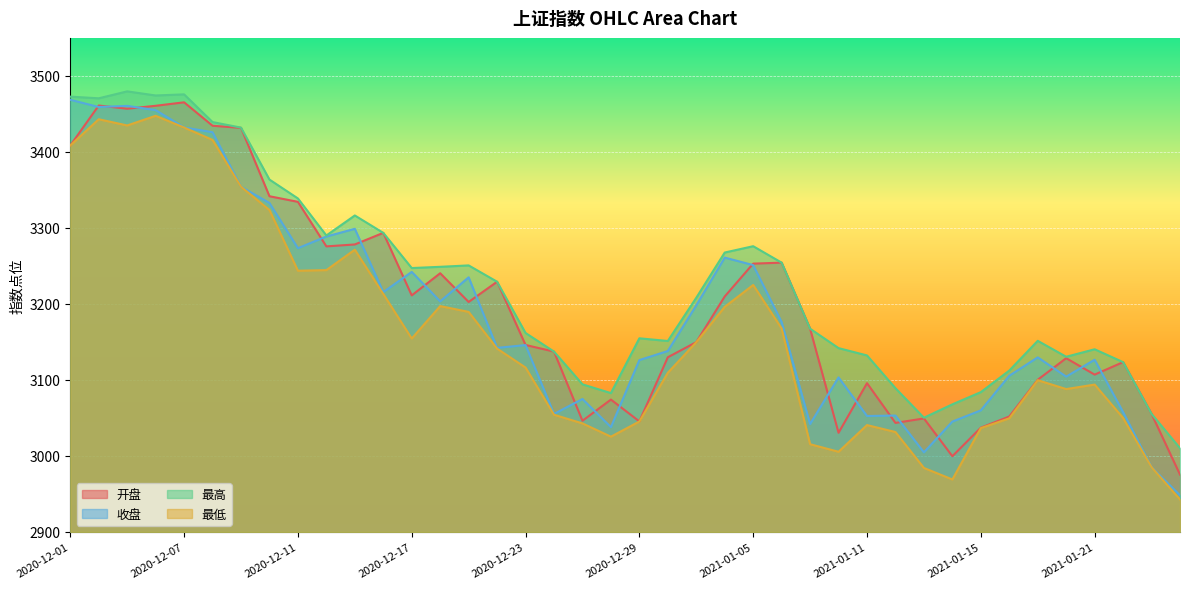

At which label is 收盘 closest to 3208?

2020-12-18